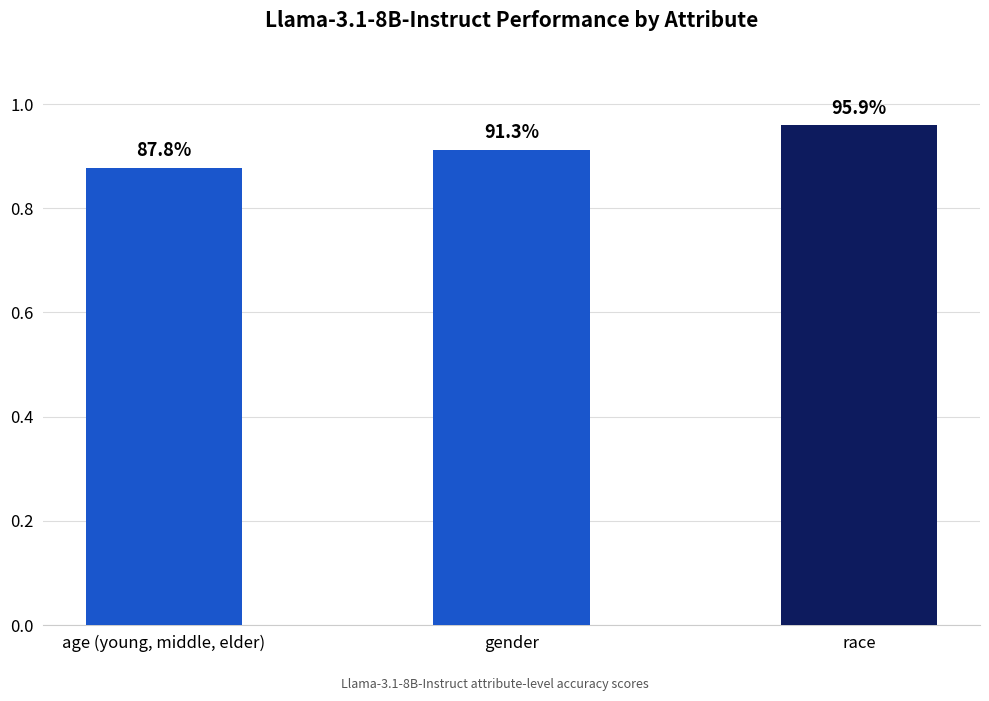

Are the bars horizontal?

No